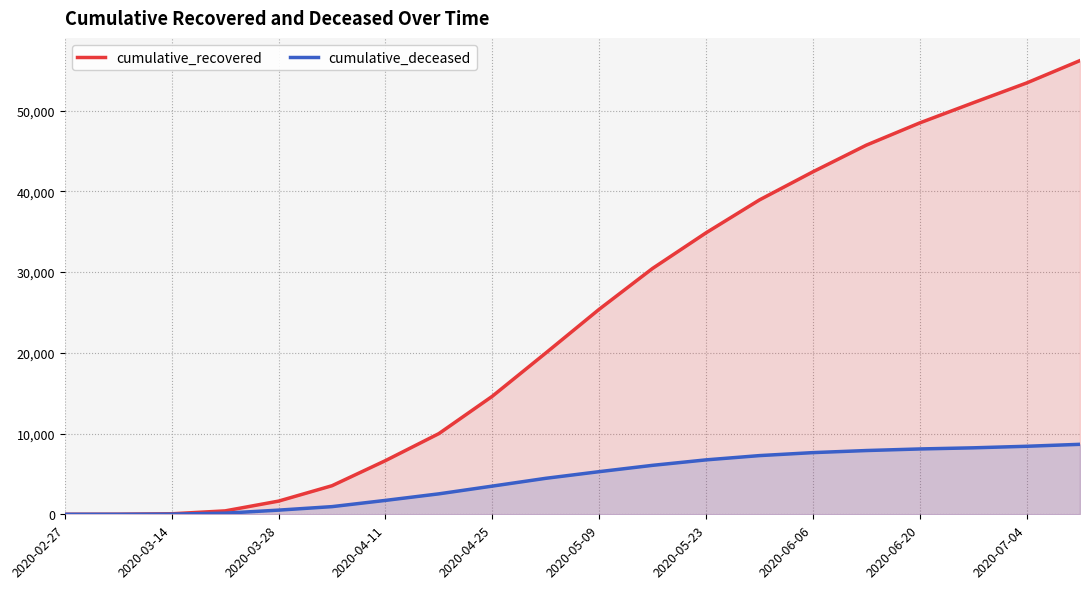

Is it true that cumulative_deceased equals 2174 at 2020-07-04?

False